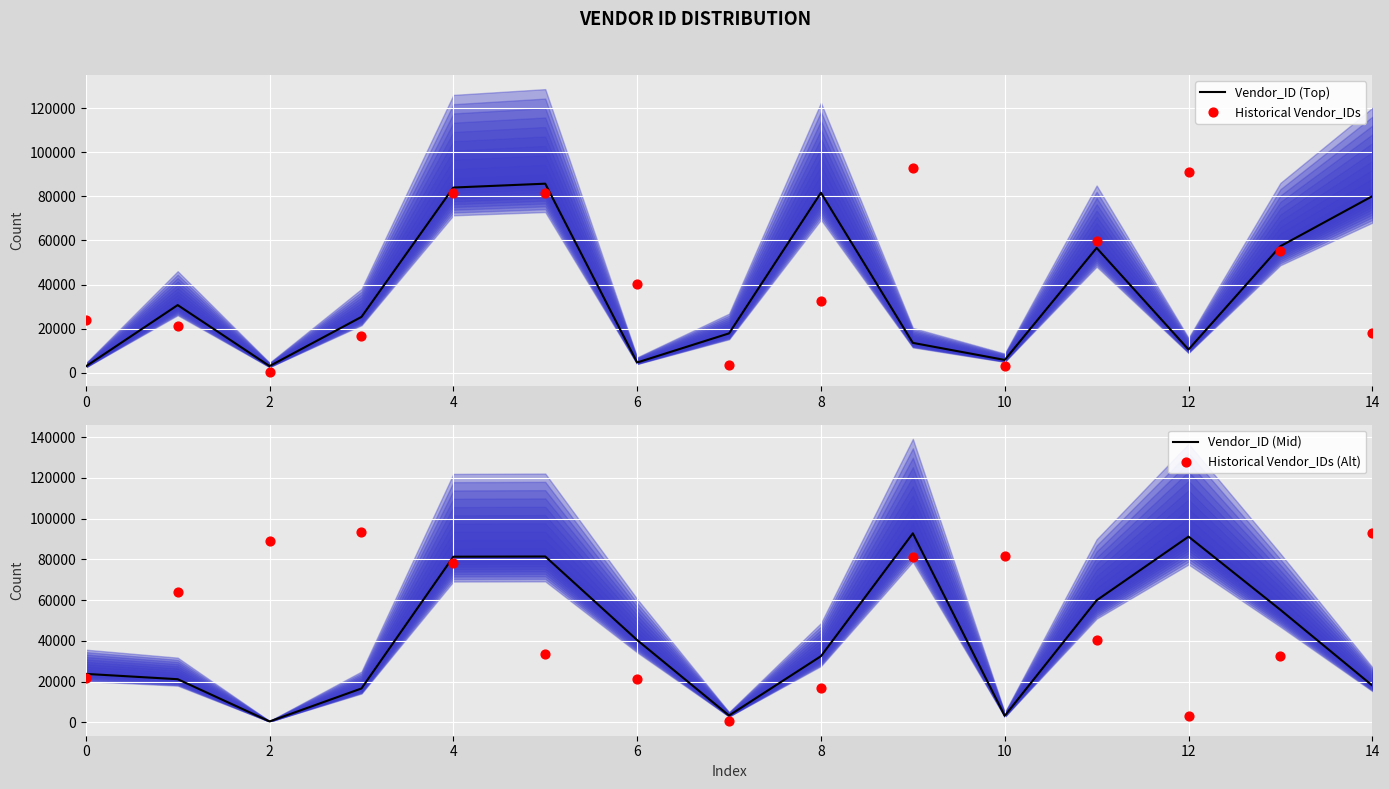

Is the value of Historical Vendor_IDs (Alt) at 9 greater than the value of Vendor_ID (Mid) at 0?

Yes